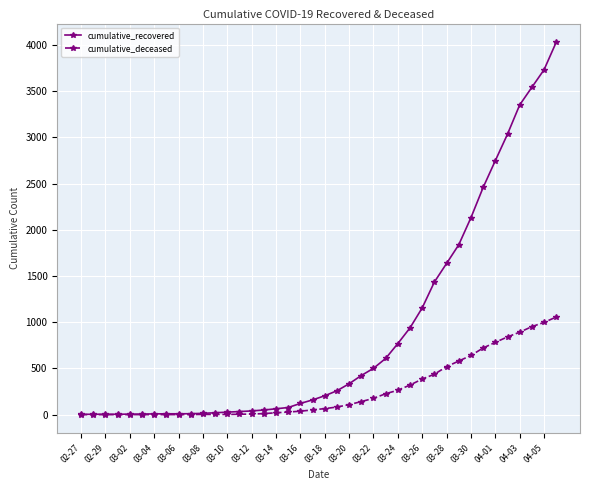

At how many categories does at least one series exceed 2960?

5